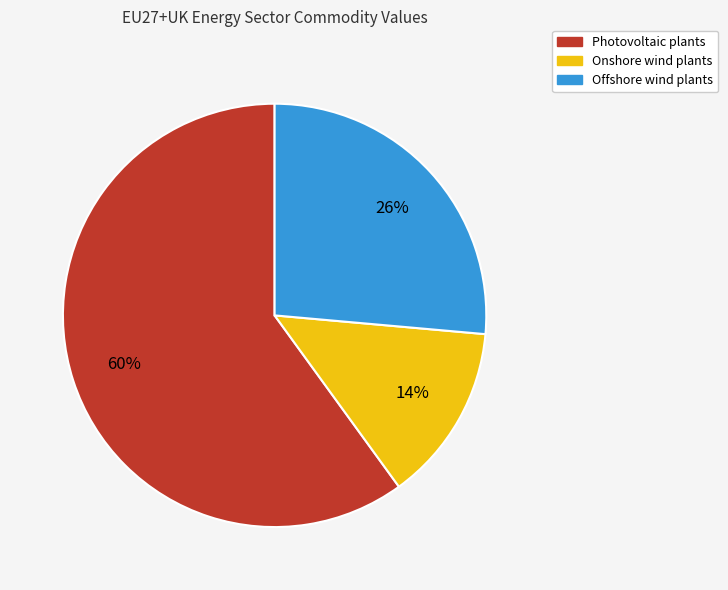

Combined, do Photovoltaic plants and Offshore wind plants account for over 50%?

Yes